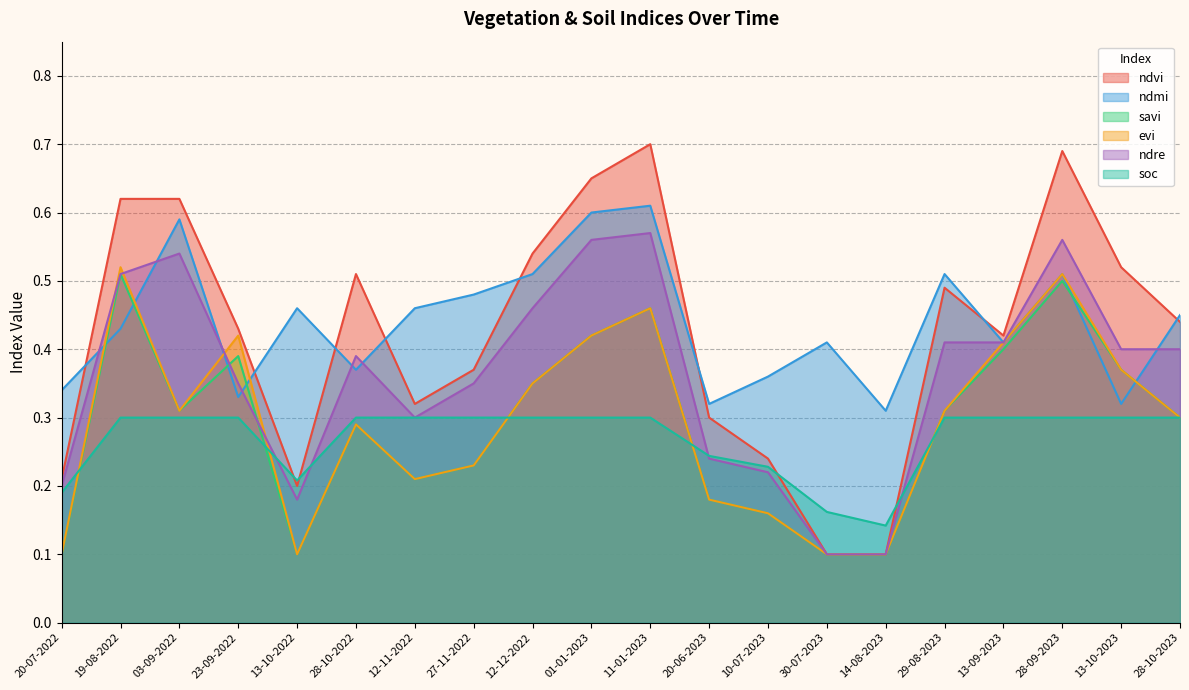

How many intersections are there between soc and evi?

5